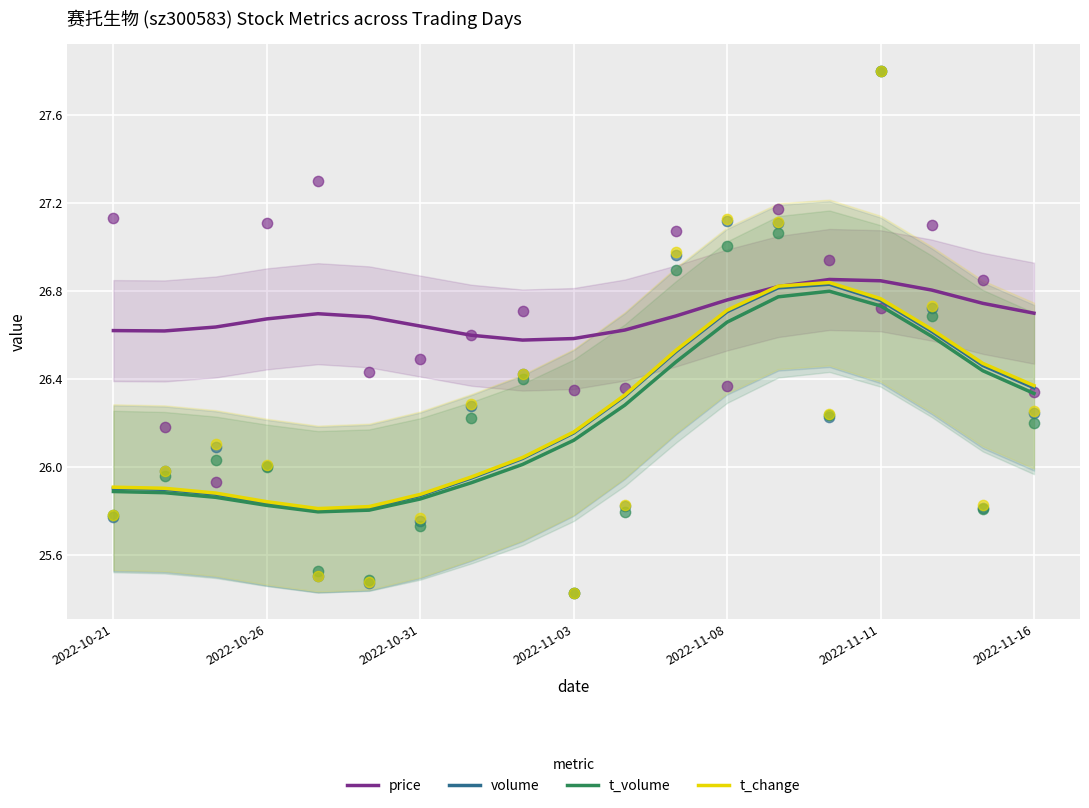

The volume series shows 34.3 at 2022-10-26. True or false?

False